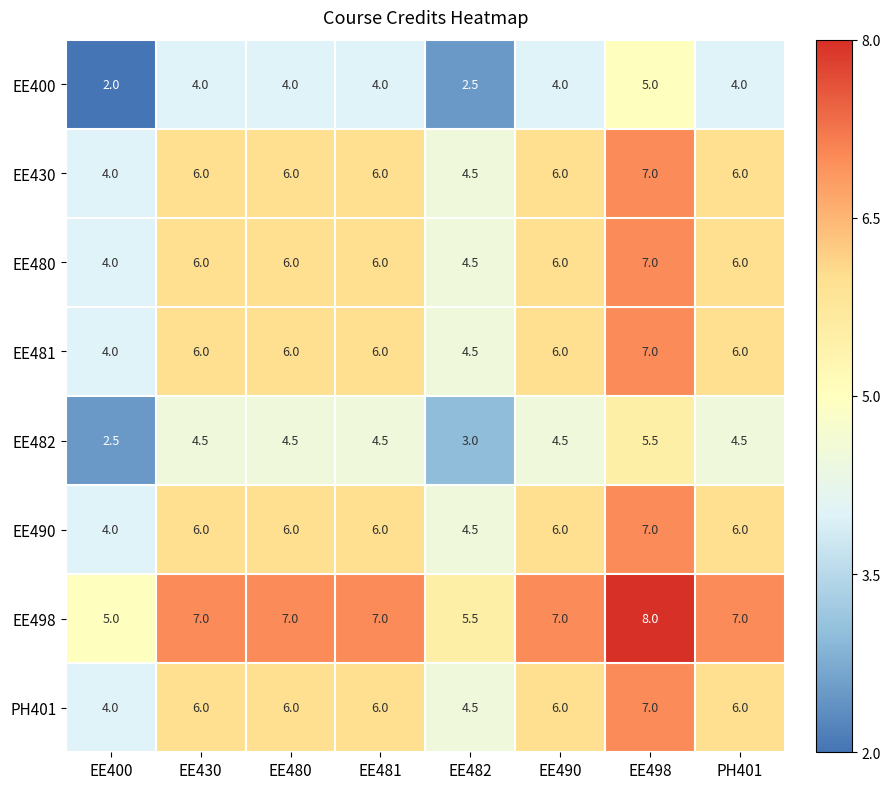

Where is EE480 nearest to the value 5?

EE482